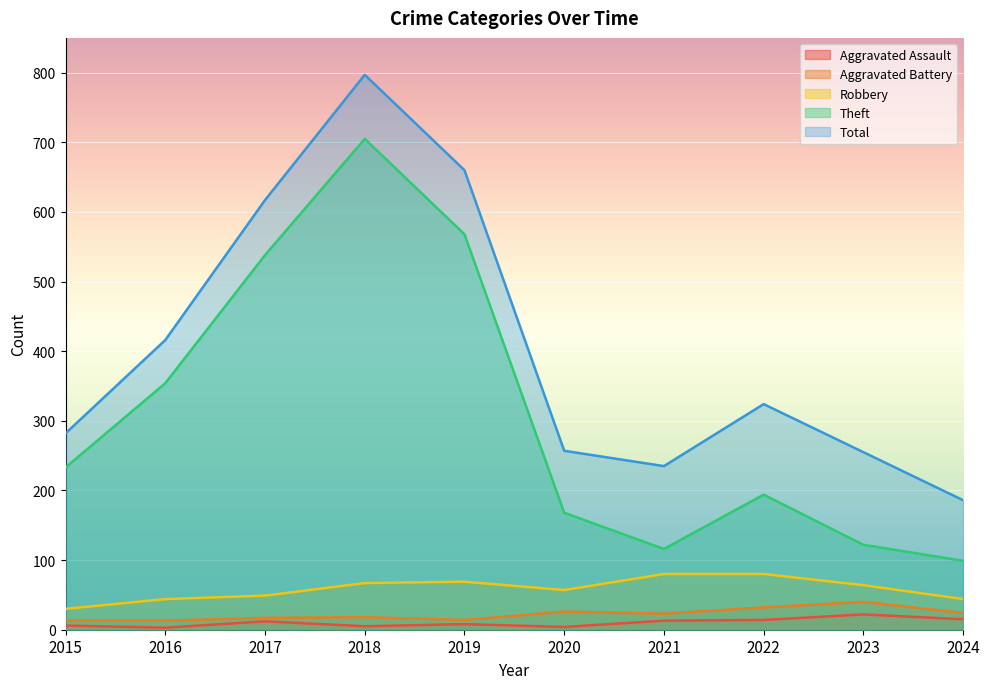

The value of Aggravated Battery at 2016 is 22. True or false?

False